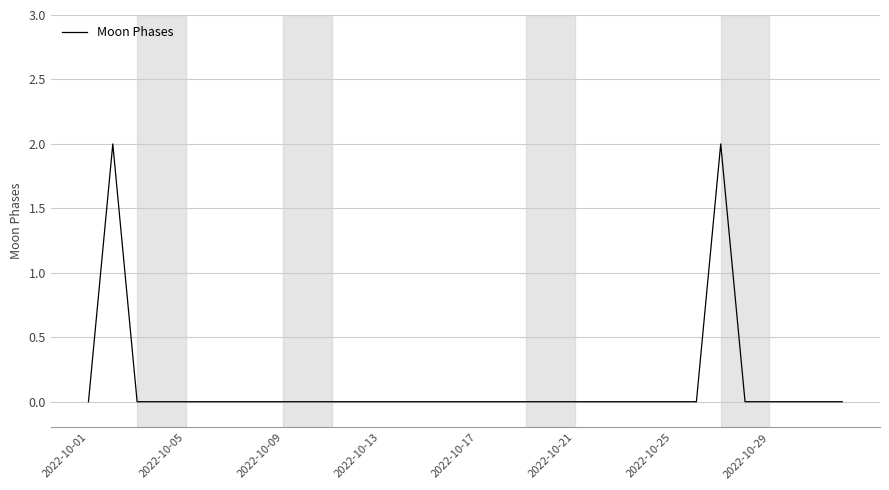

The value at 2022-10-09 is 0. True or false?

True